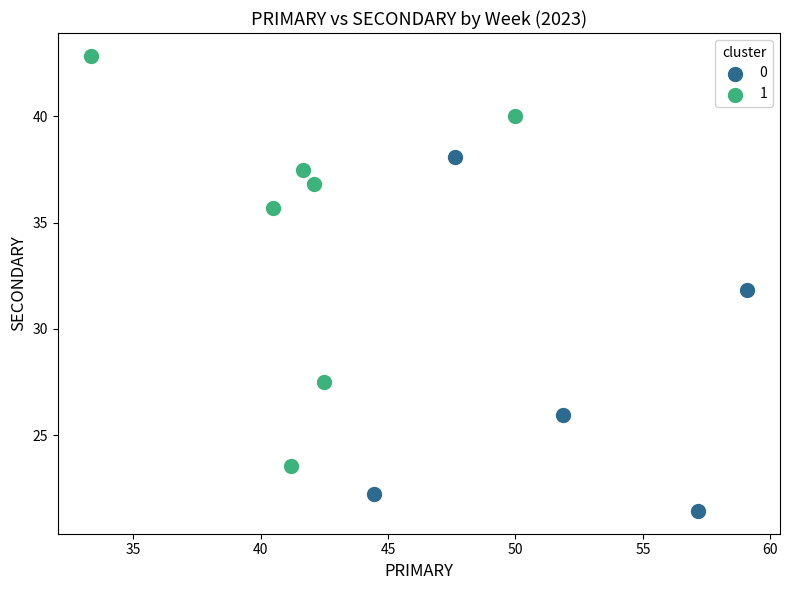

Which series has the widest spread of Y values?

1